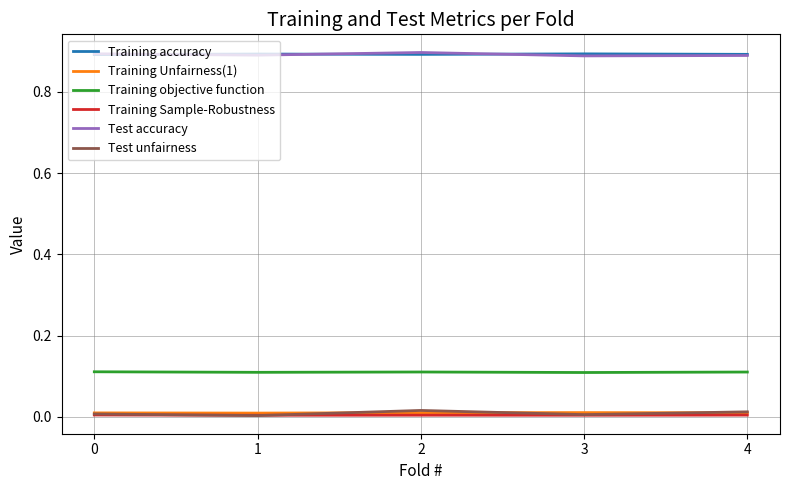

Is the value of Training accuracy at 0 greater than the value of Test unfairness at 3?

Yes